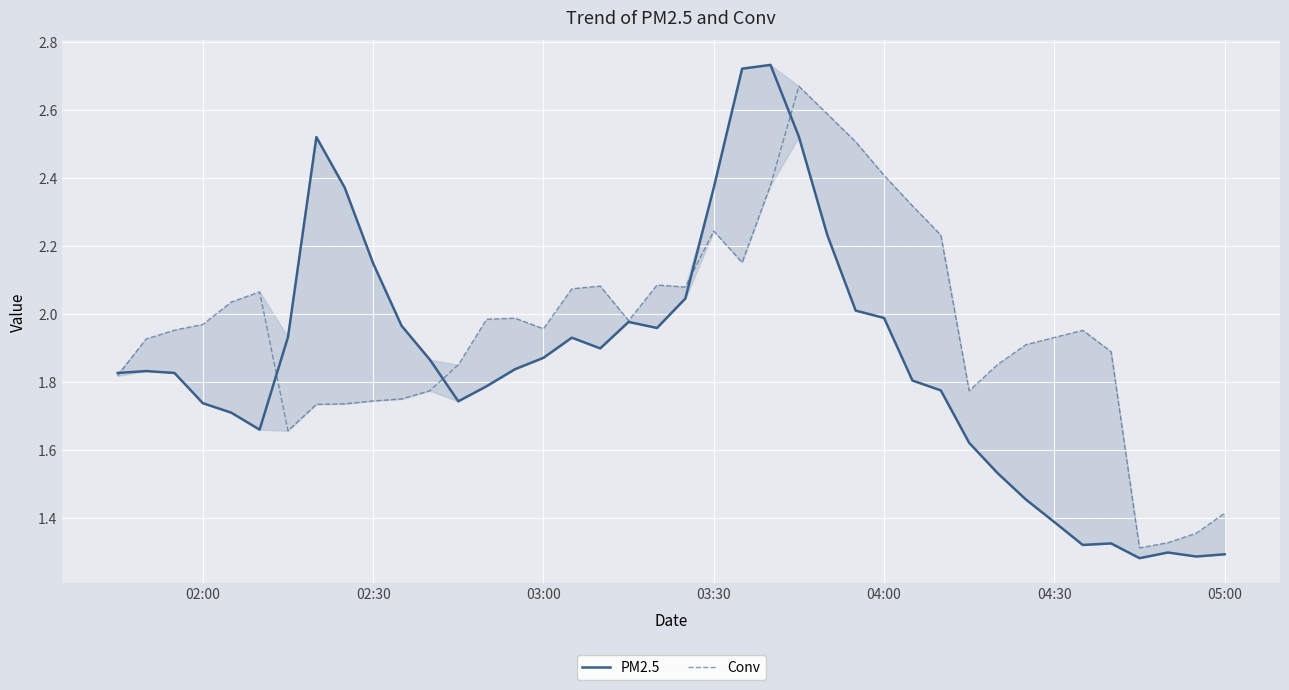

Reading left to right, list all the values displayed in this chart.

PM2.5: 1.8	1.8	1.8	1.7	1.7	1.7	1.9	2.5	2.4	2.2	2.0	1.9	1.7	1.8	1.8	1.9	1.9	1.9	2.0	2.0	2.0	2.4	2.7	2.7	2.5	2.2	2.0	2.0	1.8	1.8	1.6	1.5	1.5	1.4	1.3	1.3	1.3	1.3	1.3	1.3
Conv: 1.8	1.9	2.0	2.0	2.0	2.1	1.7	1.7	1.7	1.7	1.8	1.8	1.9	2.0	2.0	2.0	2.1	2.1	2.0	2.1	2.1	2.2	2.2	2.4	2.7	2.6	2.5	2.4	2.3	2.2	1.8	1.9	1.9	1.9	2.0	1.9	1.3	1.3	1.4	1.4